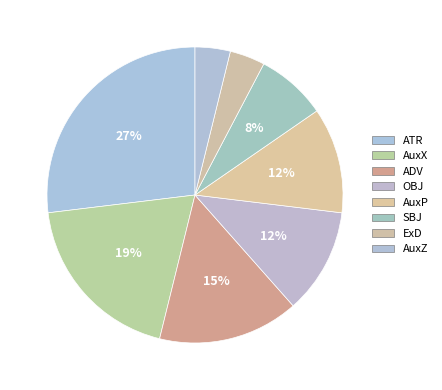

Count the number of slices in the pie.

8